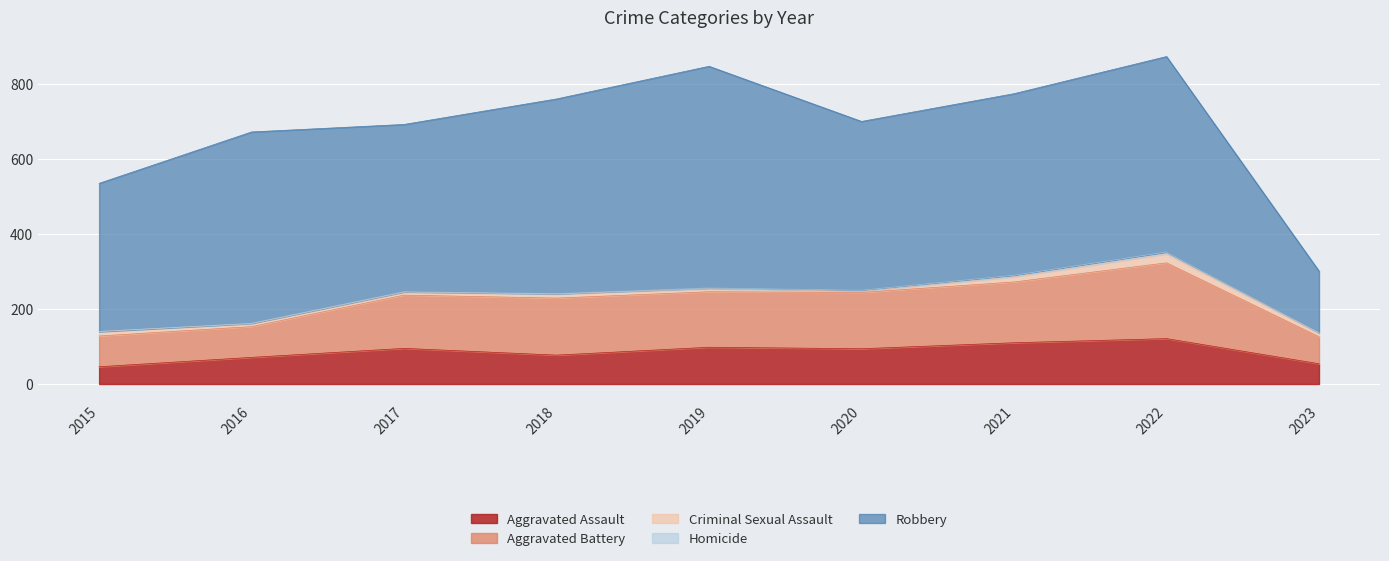

True or false: Aggravated Assault and Homicide cross at least once.

False